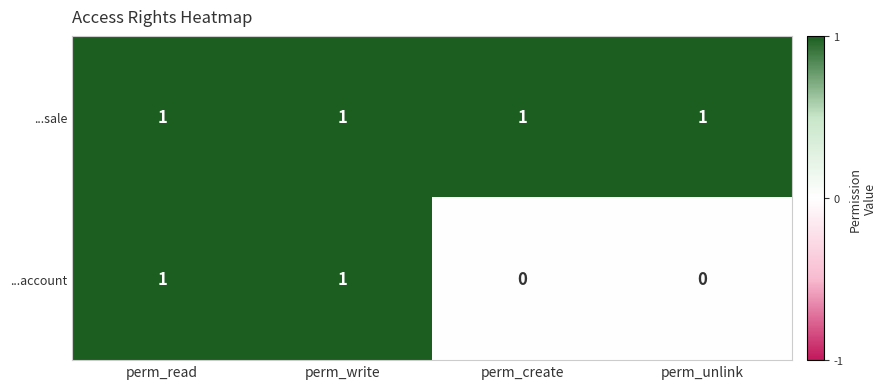

Rank the series at perm_create from highest to lowest value.

...sale, ...account